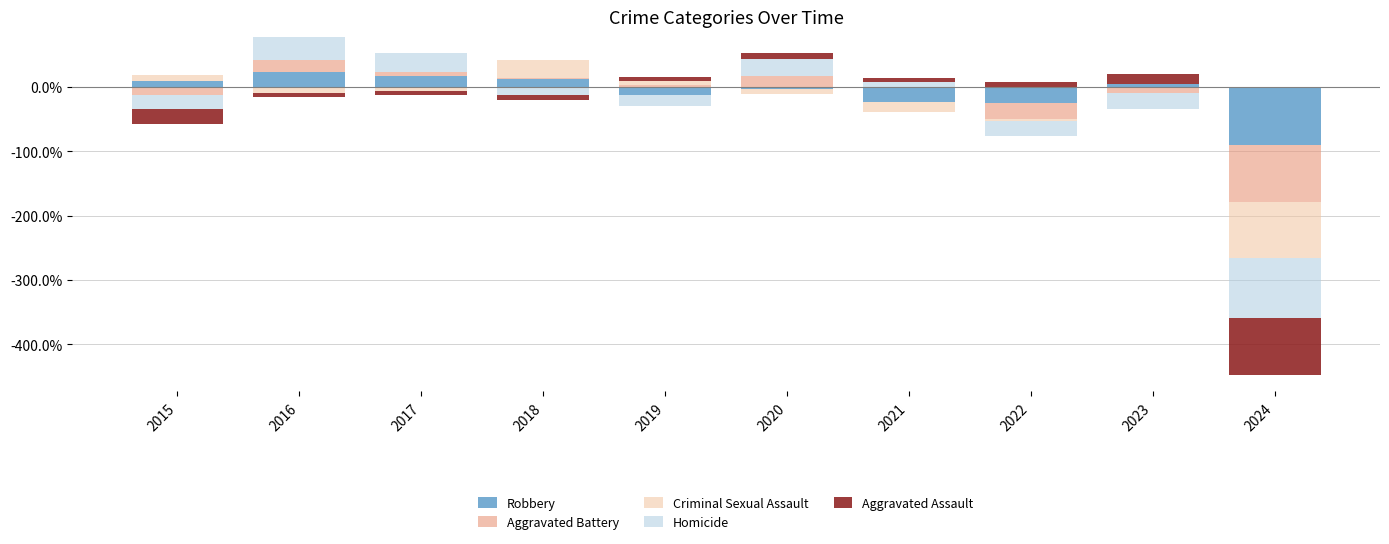

Rank the series at 2018 from highest to lowest value.

Criminal Sexual Assault, Robbery, Aggravated Battery, Homicide, Aggravated Assault